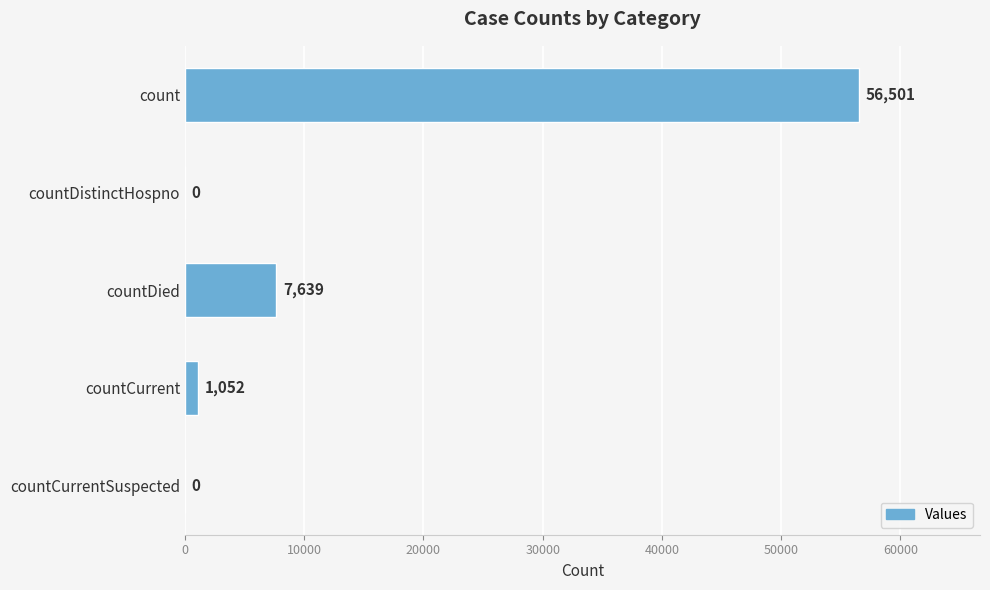

Are the bars horizontal?

Yes